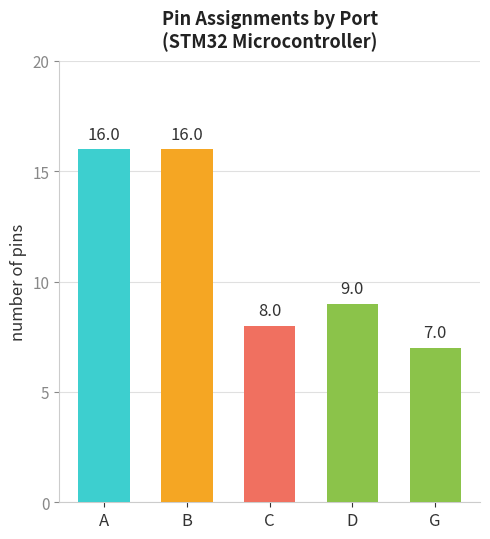

Does the chart contain any negative values?

No